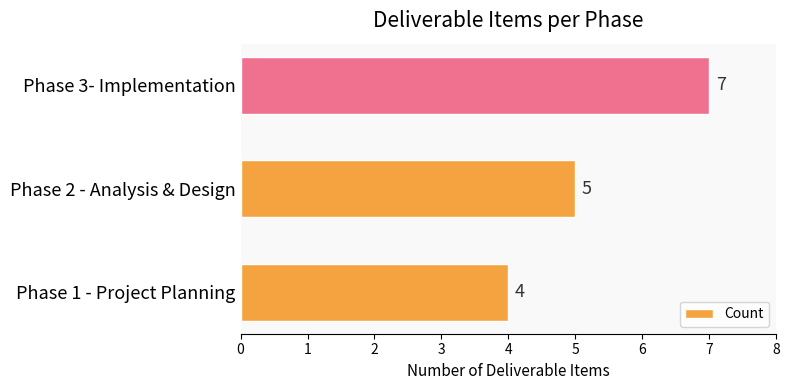

What is the change in value from Phase 1 - Project Planning to Phase 2 - Analysis & Design?

+1